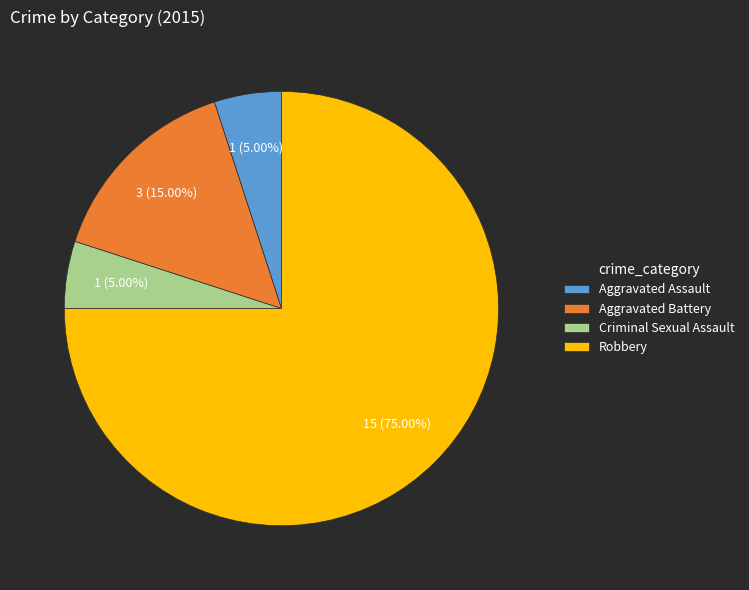

To the nearest percent, what is the difference between the largest and smallest slice percentages?

70%